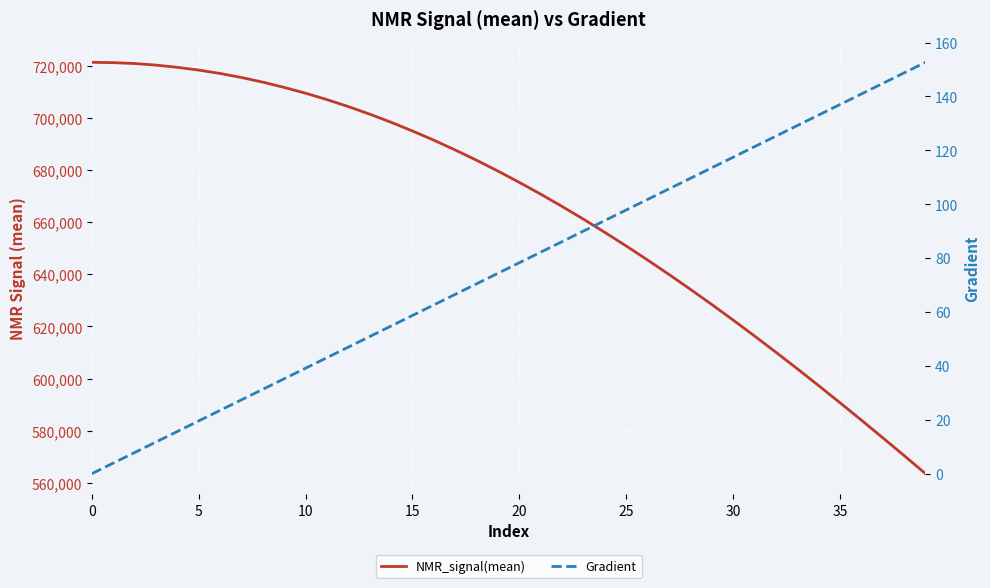

Which series has the largest range (max minus min)?

NMR_signal(mean)